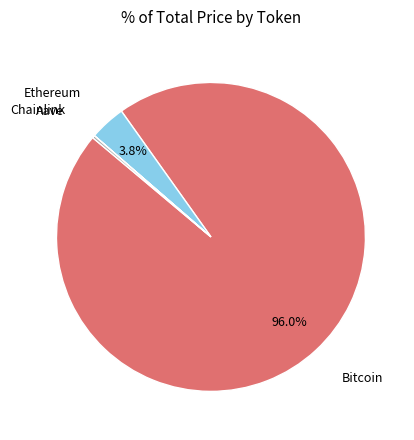

Is there any slice that represents more than half of the pie?

Yes